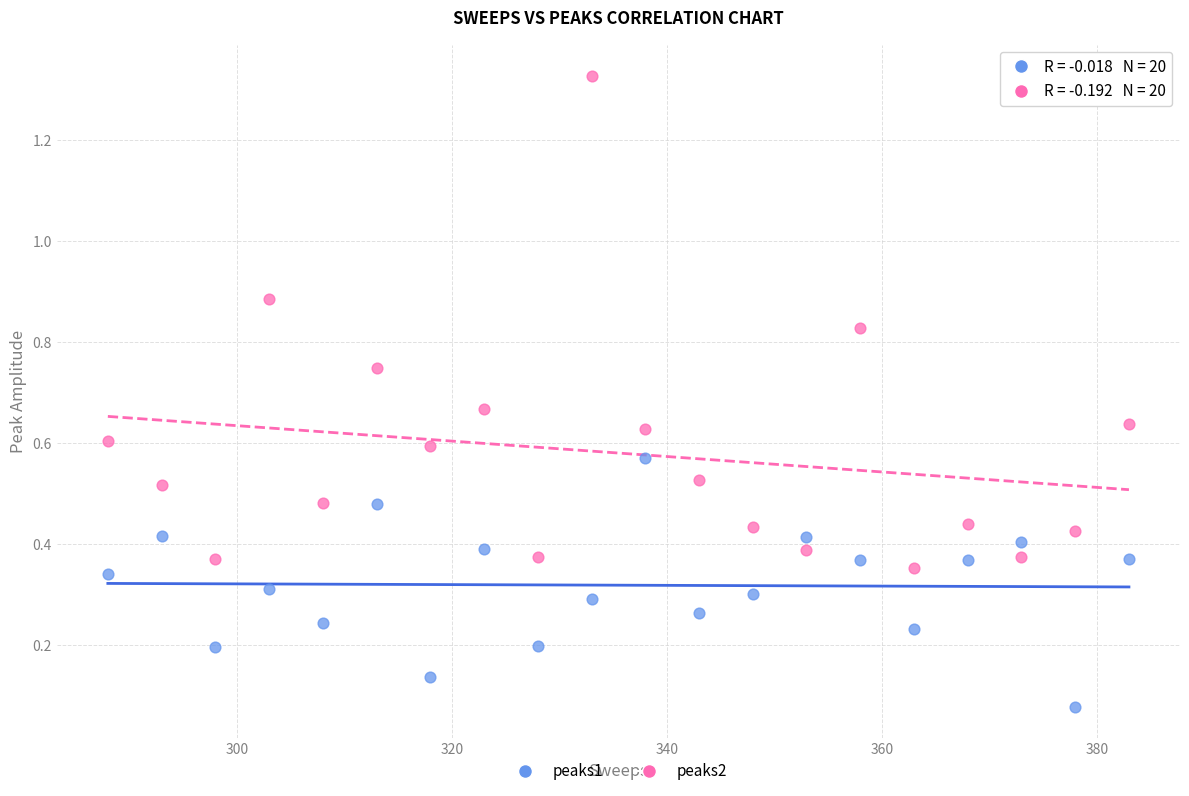

What are all the series names shown in the legend?

peaks1, peaks2